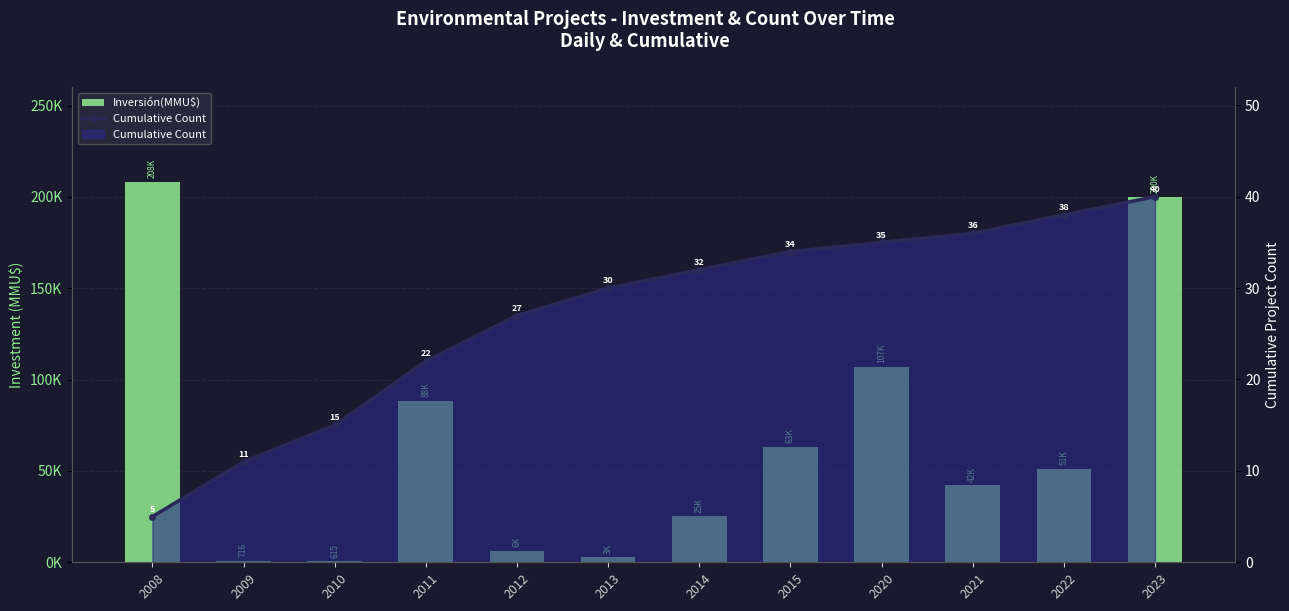

What is the maximum value shown in the chart?

208125